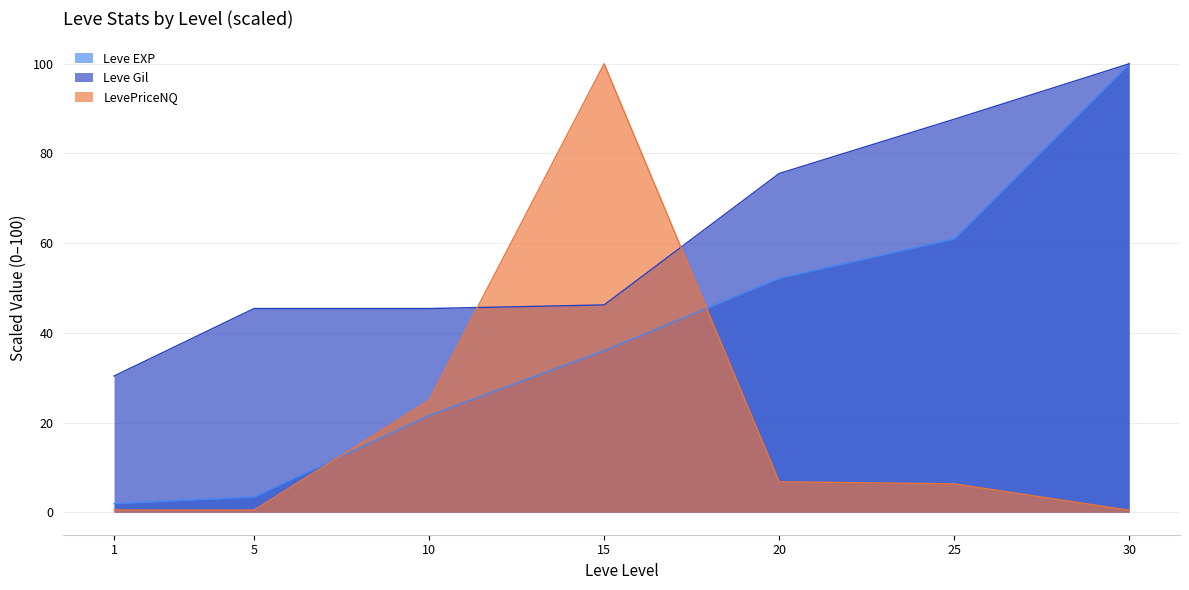

Which category has the highest value across all series?

30